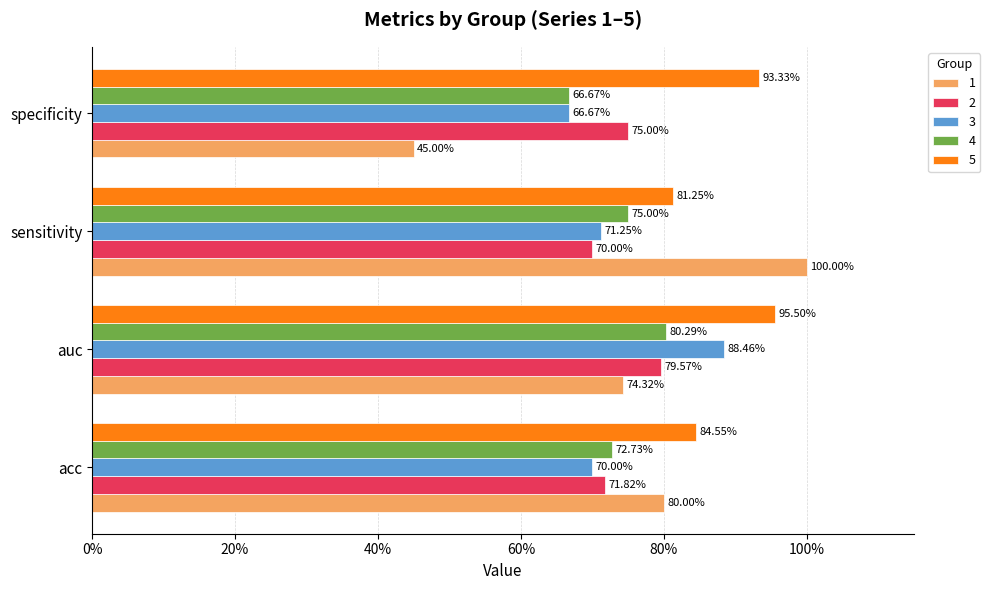

True or false: 5 has a value of 1.3 at sensitivity.

False